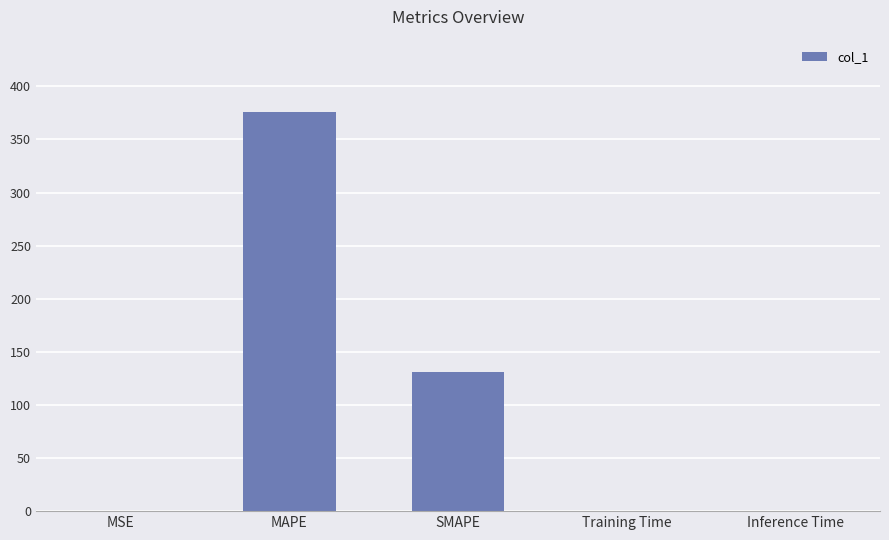

Is it true that the value at SMAPE is 30.5?

False